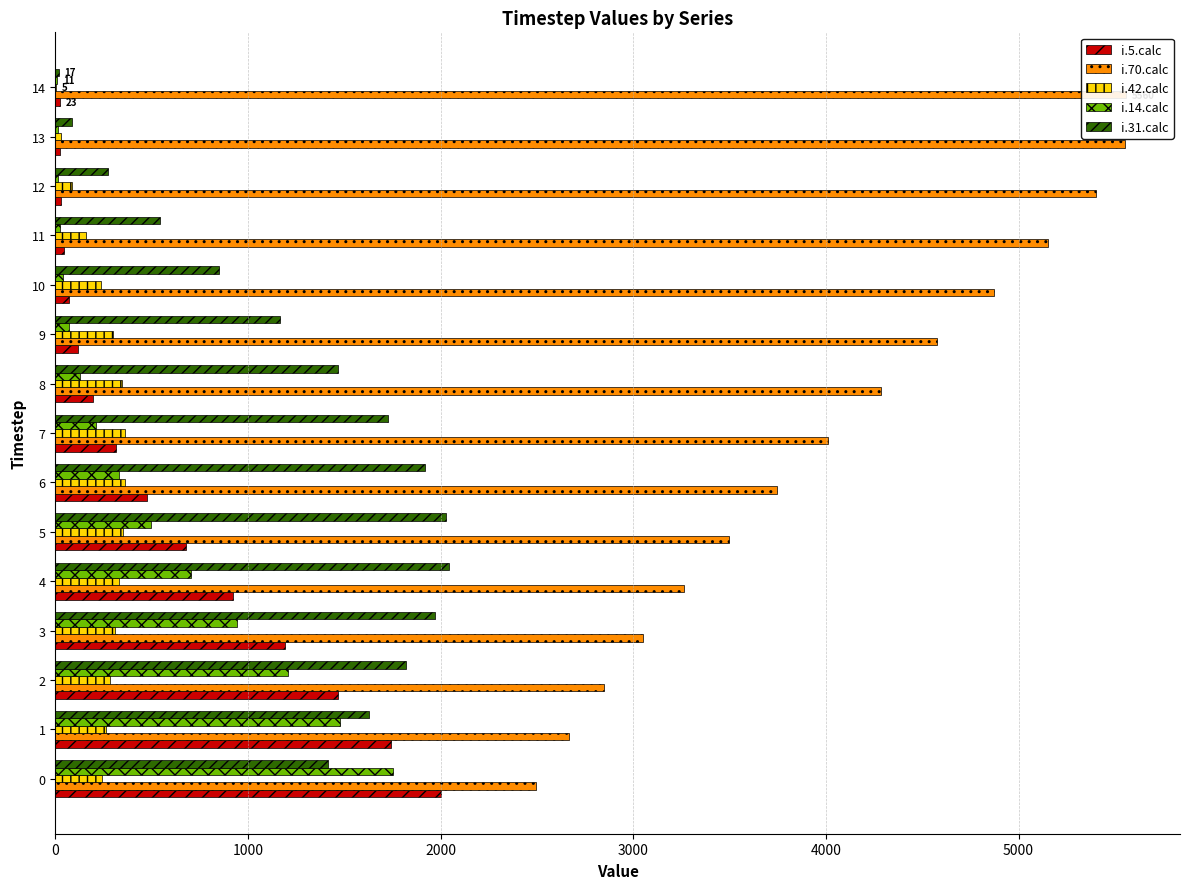

Rank the series by their maximum value, from lowest to highest.

i.42.calc, i.14.calc, i.5.calc, i.31.calc, i.70.calc